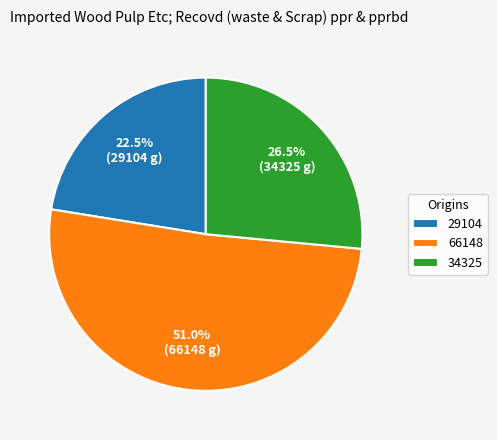

To the nearest percent, what is the average slice percentage?

33%